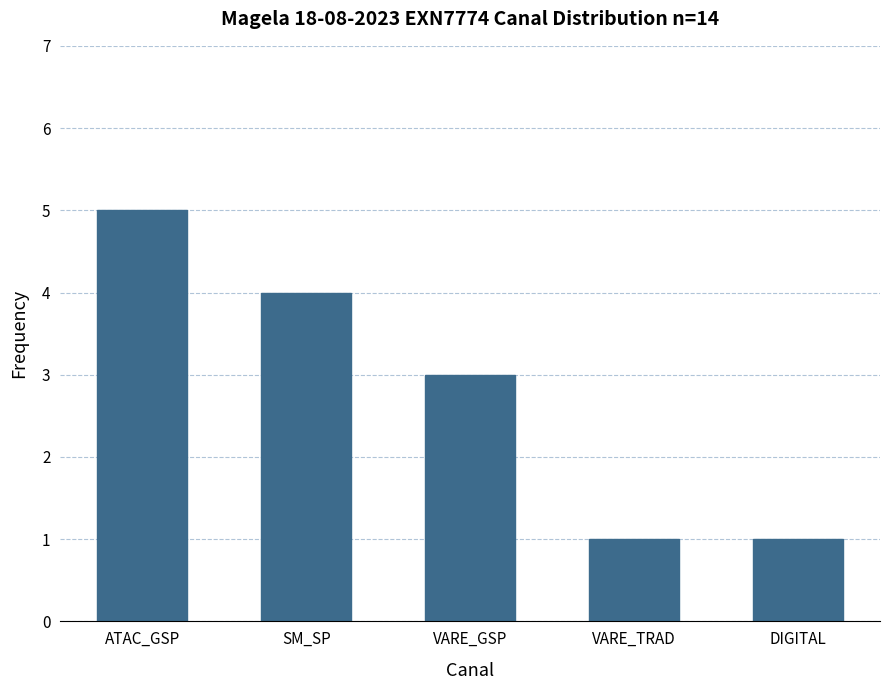

What is the difference between the maximum and minimum values?

4